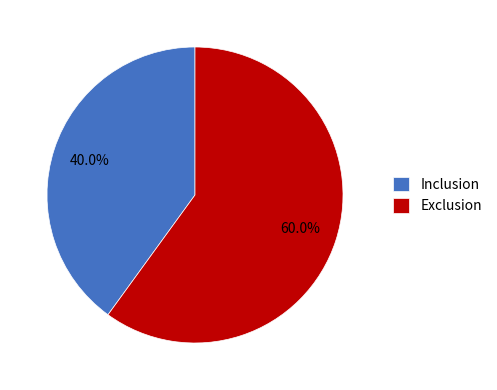

Which has a higher value, Exclusion or Inclusion?

Exclusion